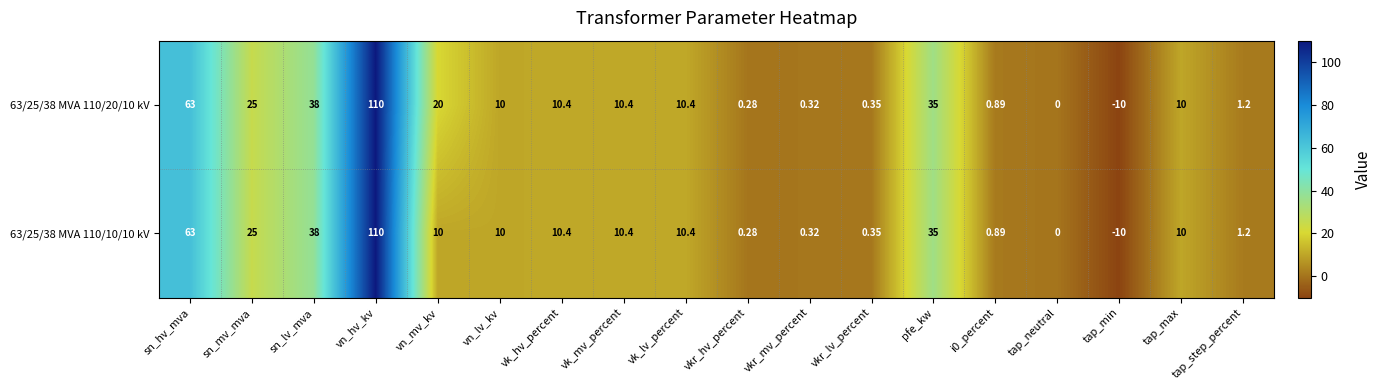

Where is 63/25/38 MVA 110/10/10 kV nearest to the value 50?

sn_lv_mva